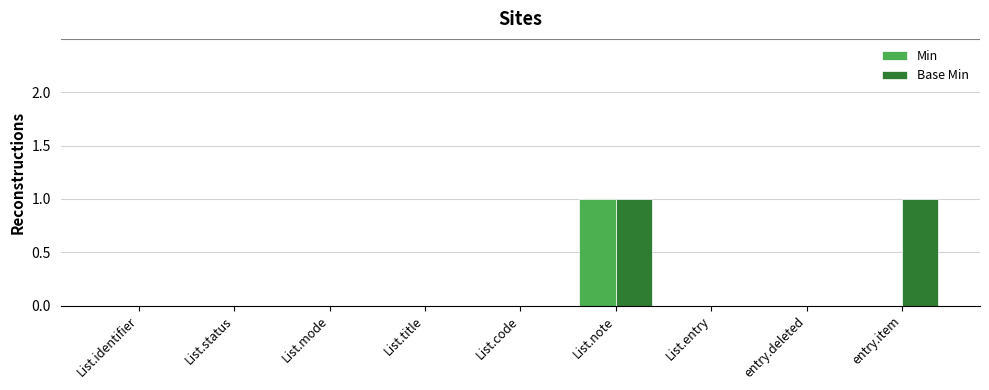

At which category is the sum across all series the highest?

List.note